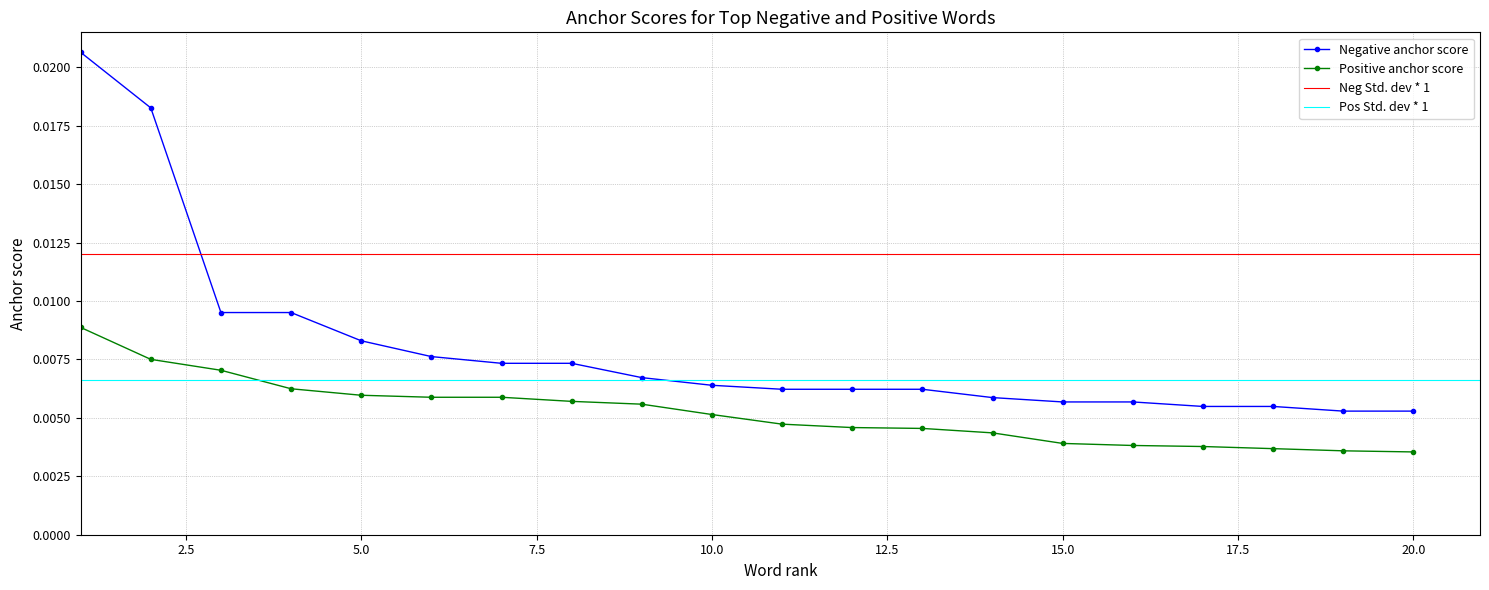

True or false: Positive anchor score and Negative anchor score cross at least once.

False